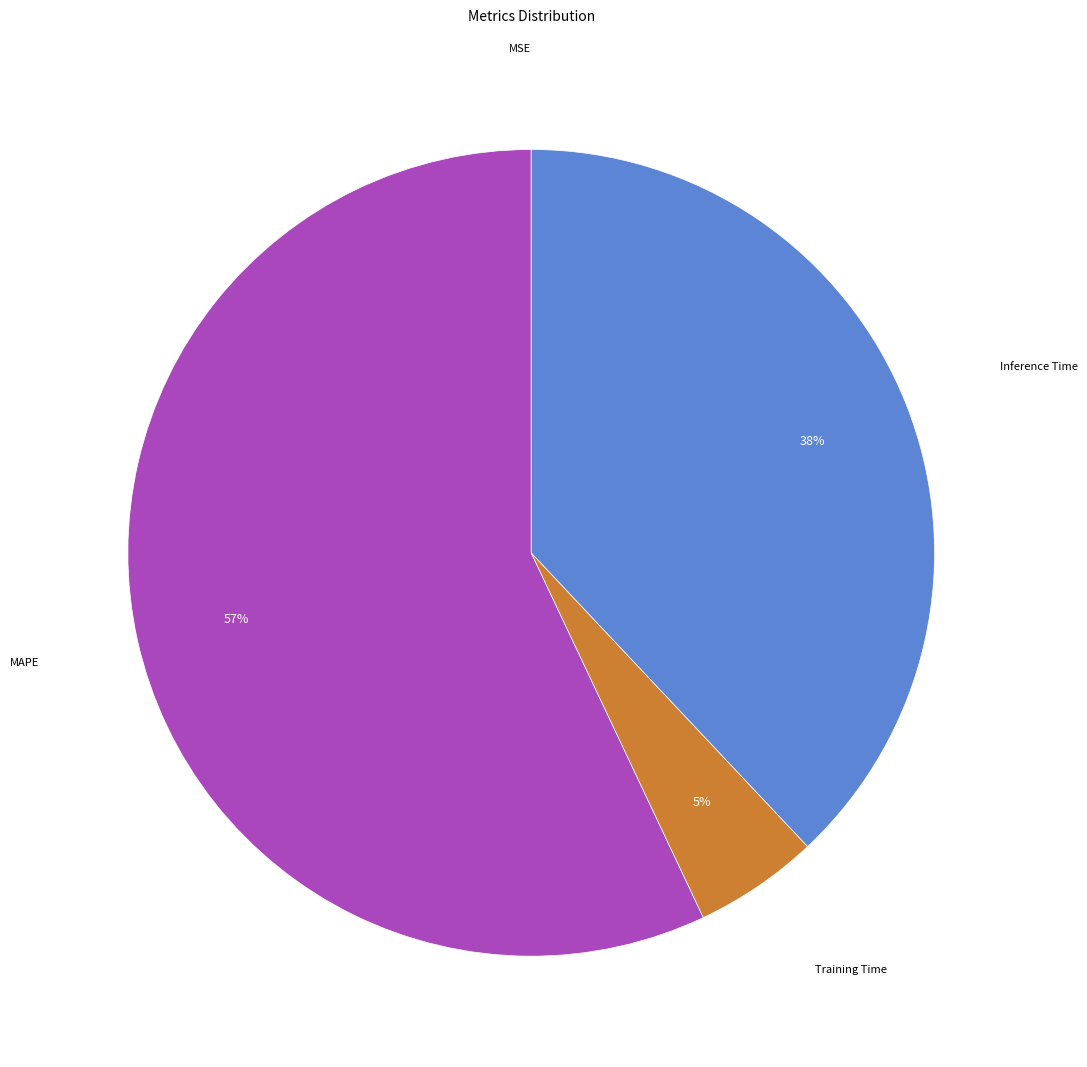

Is there any slice that represents more than half of the pie?

Yes